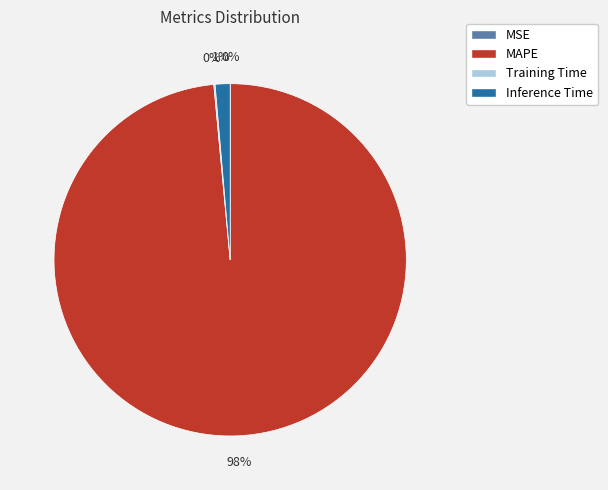

Which has a higher value, MAPE or Inference Time?

MAPE